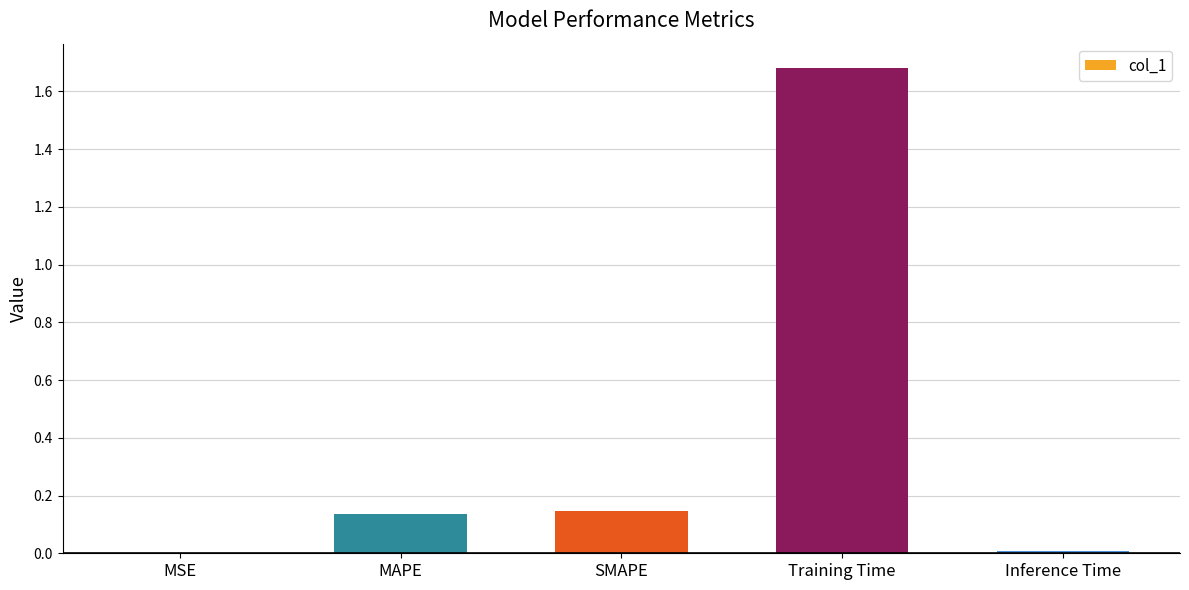

What is the sum of all values?

2.0